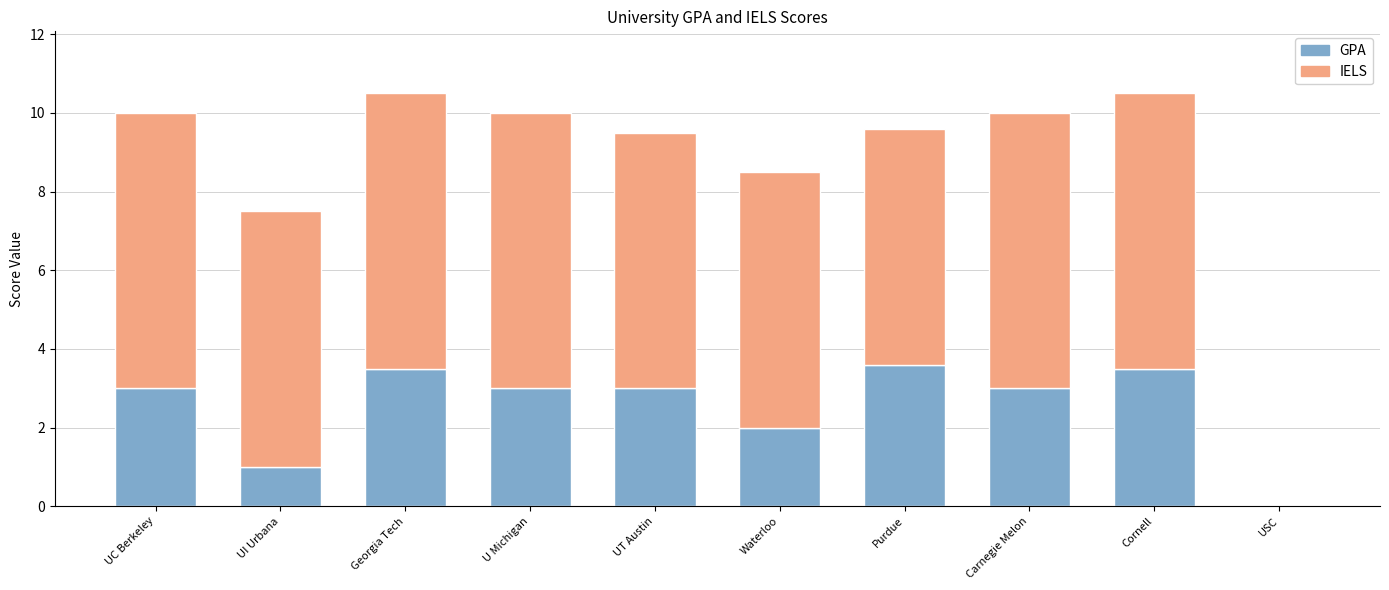

How many values in GPA are above zero?

9